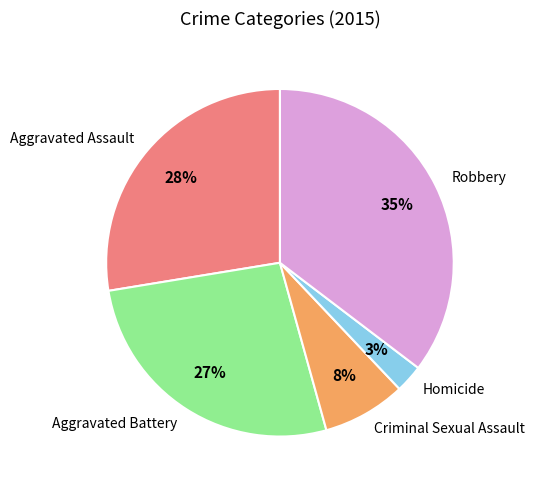

Is there any slice that represents more than half of the pie?

No